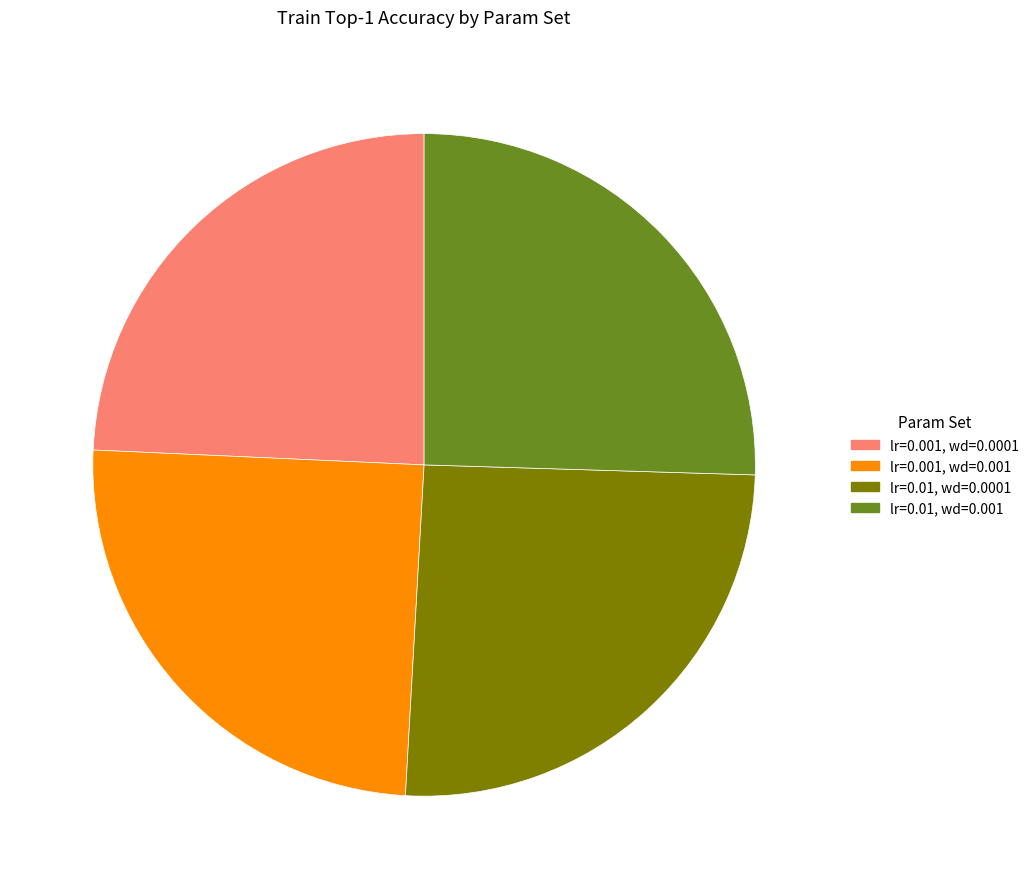

Do lr=0.01, wd=0.0001 and lr=0.01, wd=0.001 together represent more than half of the pie?

Yes